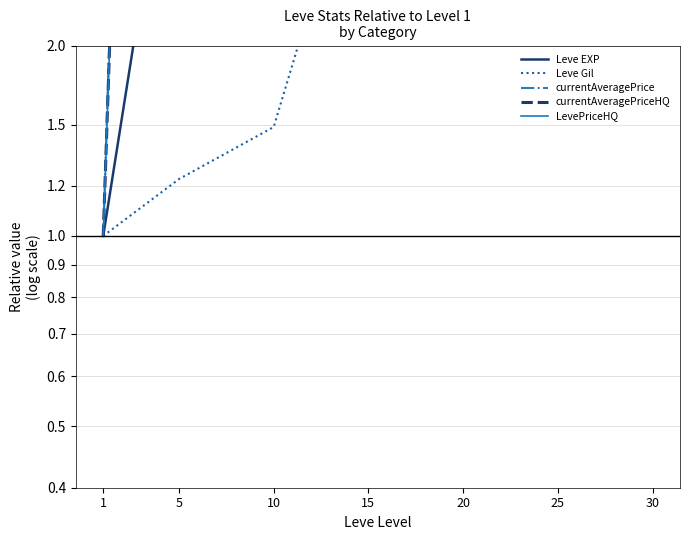

What are all the series names shown in the legend?

Leve EXP, Leve Gil, currentAveragePrice, currentAveragePriceHQ, LevePriceHQ